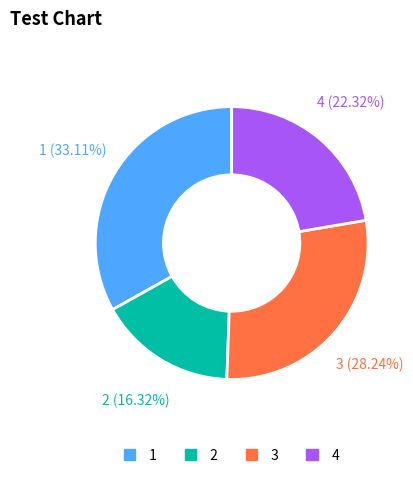

Approximately how many times larger is the value at 1 compared to 2?

2.0